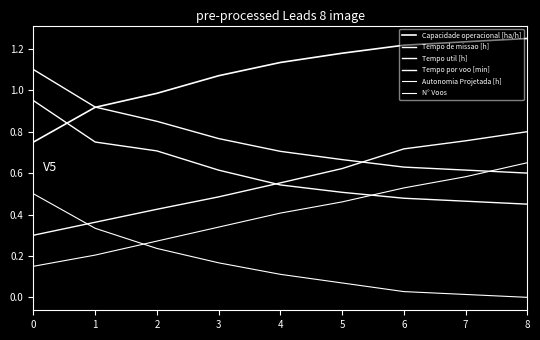

What is the minimum value for Tempo por voo [min]?

0.3